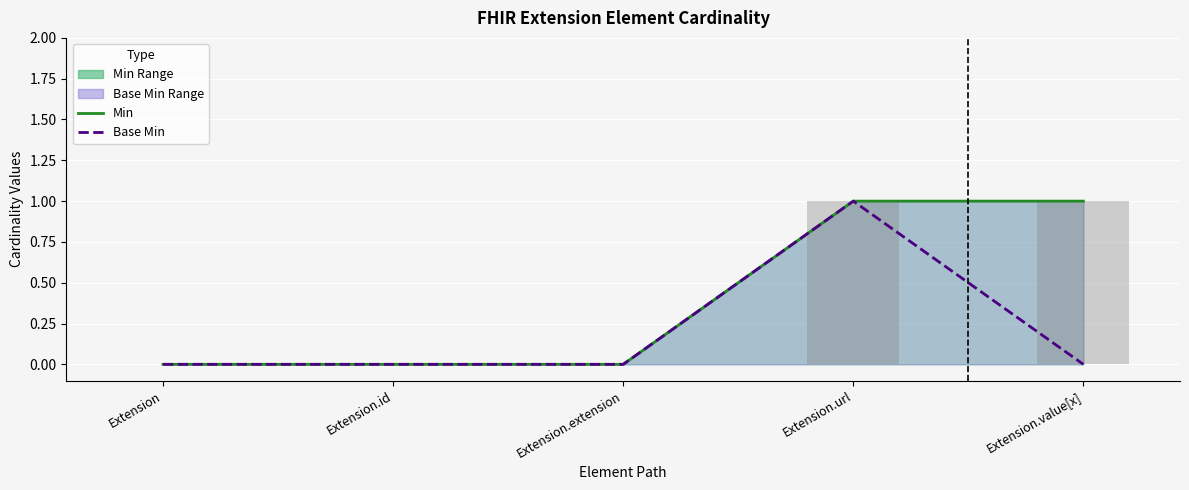

True or false: Base Min has a value of 0 at Extension.

True